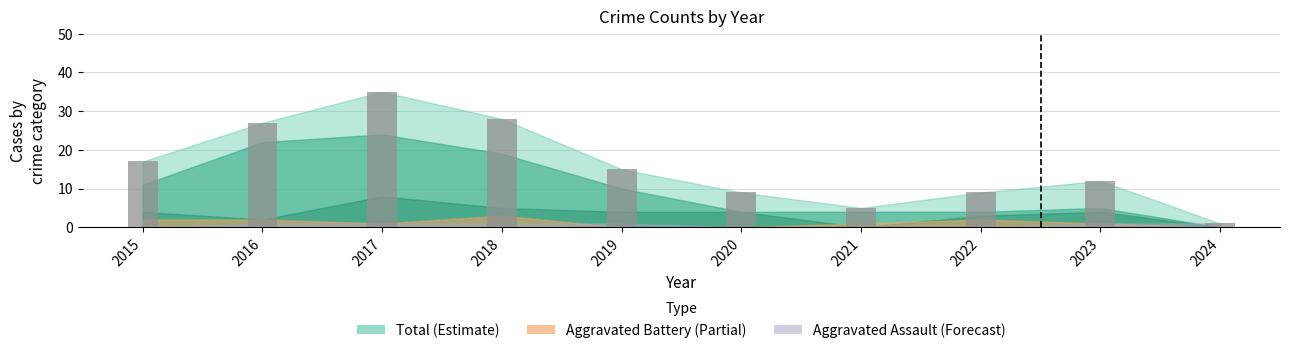

The chart shows a value of 21 at 2023. True or false?

False